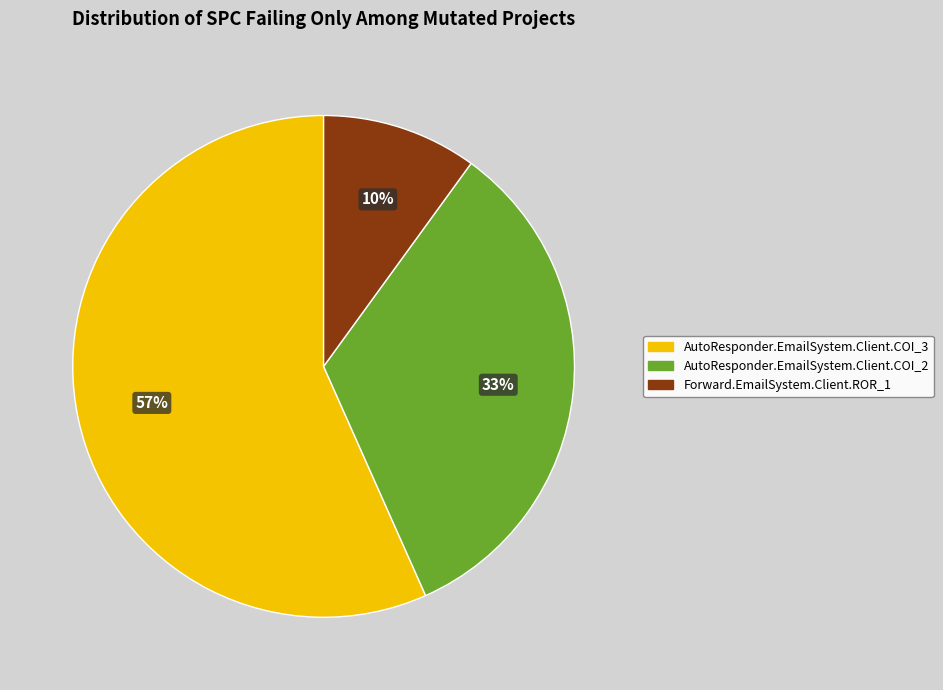

To the nearest percent, what portion does Forward.EmailSystem.Client.ROR_1 represent?

10%